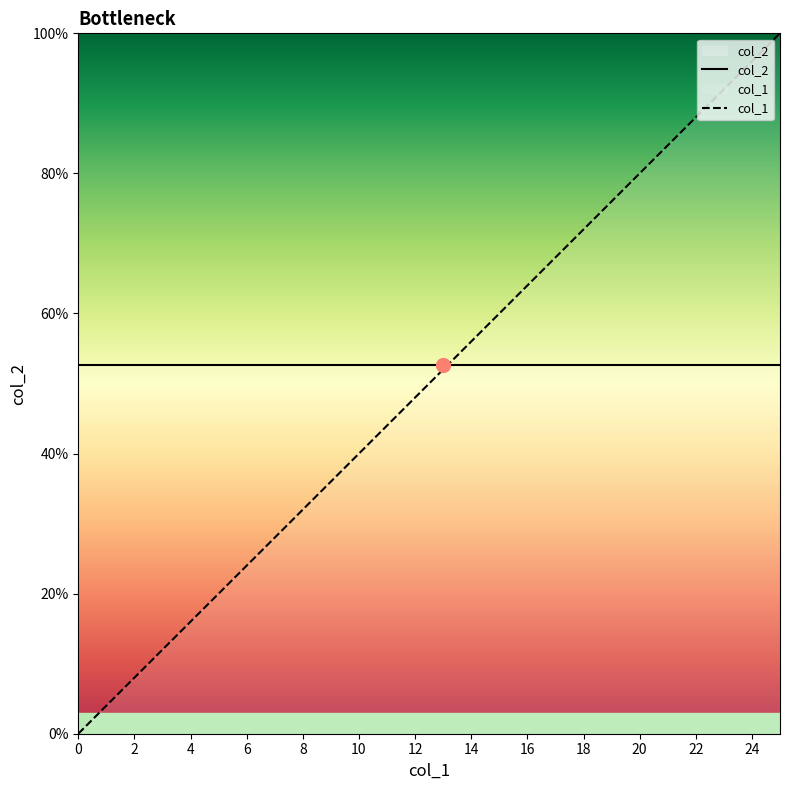

The chart shows a value of 0.0 at 1. True or false?

True